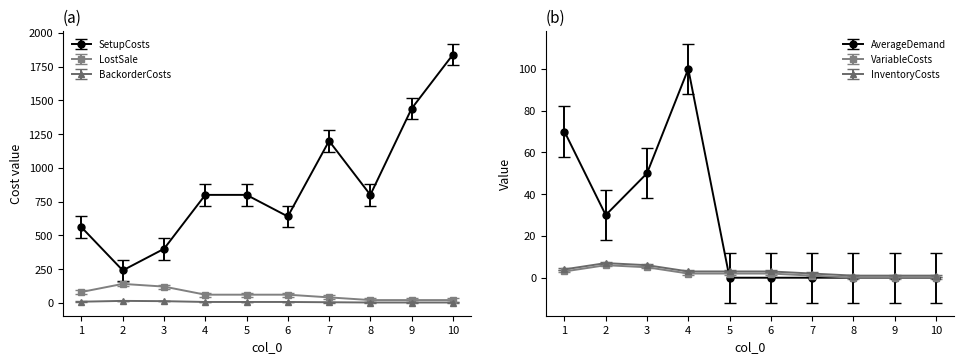

At which category does the chart reach its peak across all series?

10